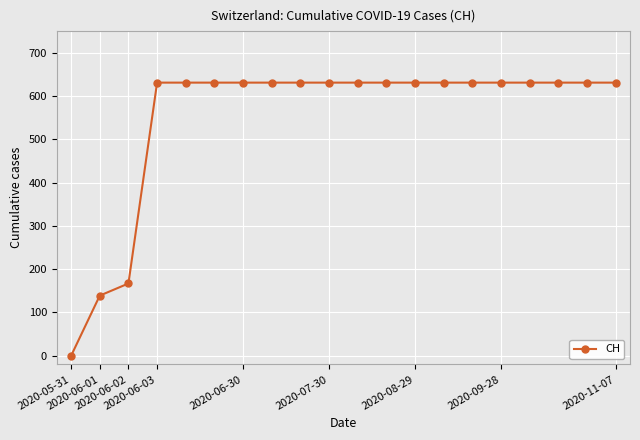

What is the greatest value displayed?

631